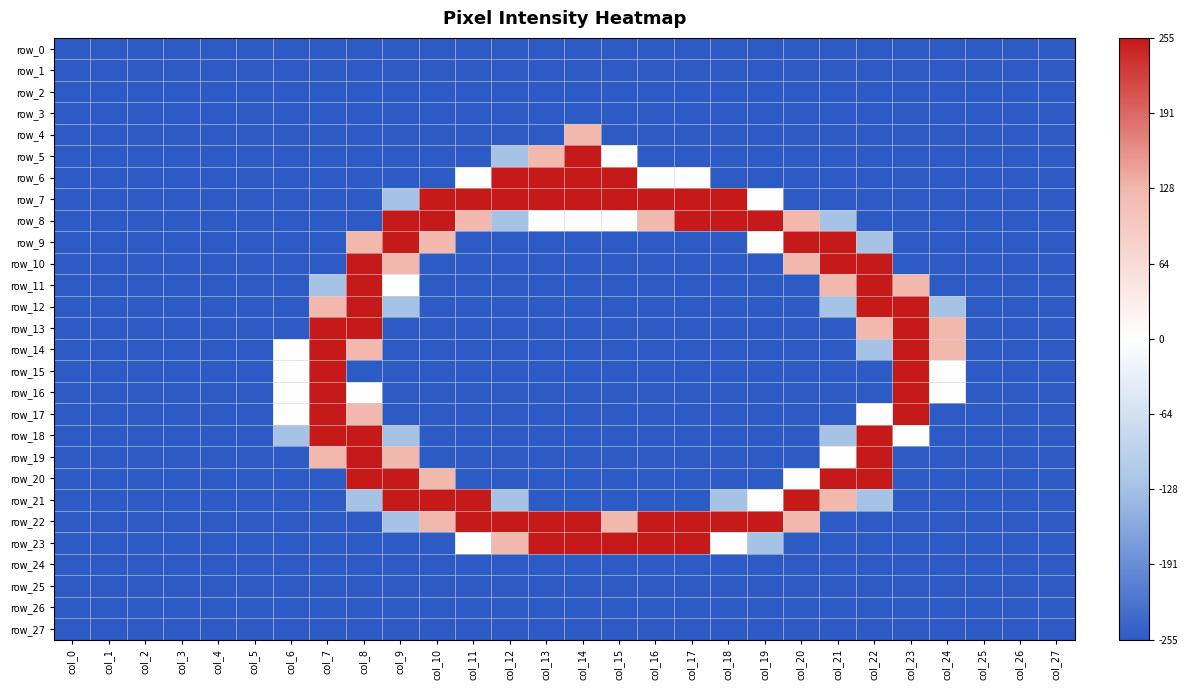

Which series has the largest total across all categories?

row_22